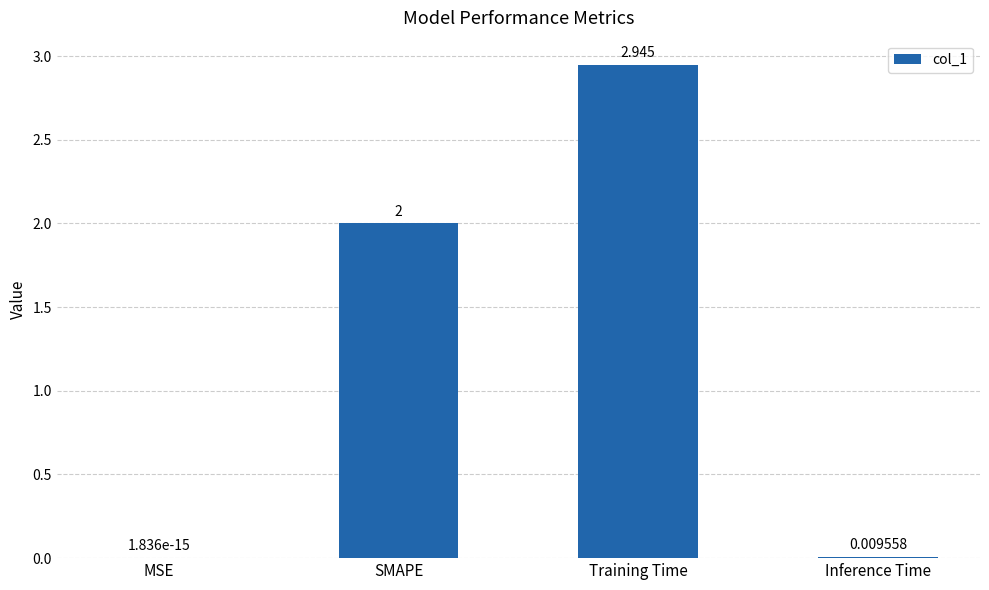

Which has a higher value, SMAPE or MSE?

SMAPE